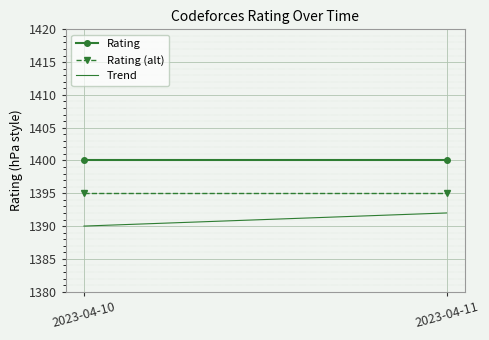

Reading left to right, extract all data points from this chart.

Rating: 1400	1400
Rating (alt): 1395	1395
Trend: 1390	1392